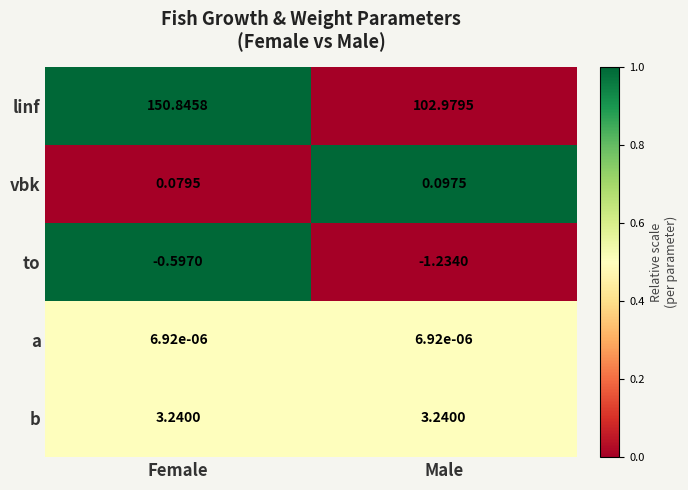

Which series has the widest spread of values?

linf